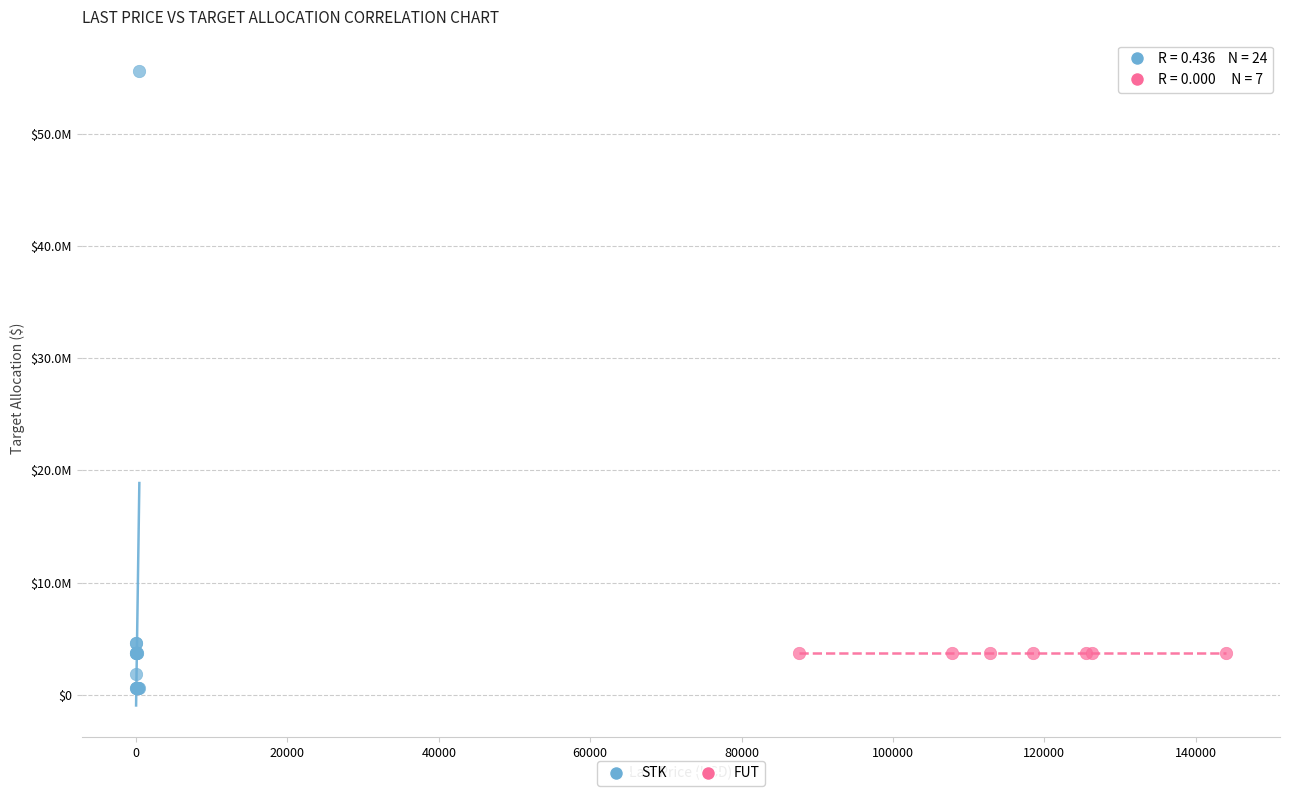

What are all the series names shown in the legend?

STK, FUT